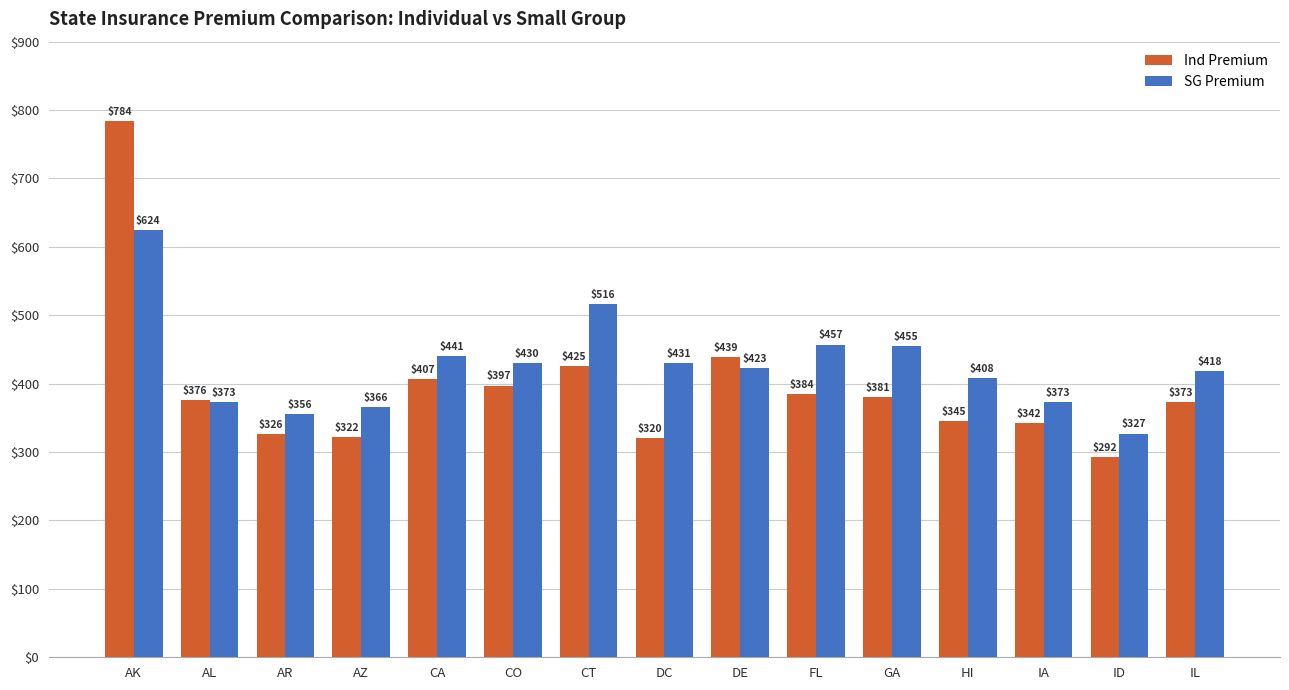

How many data points does each series have?

15